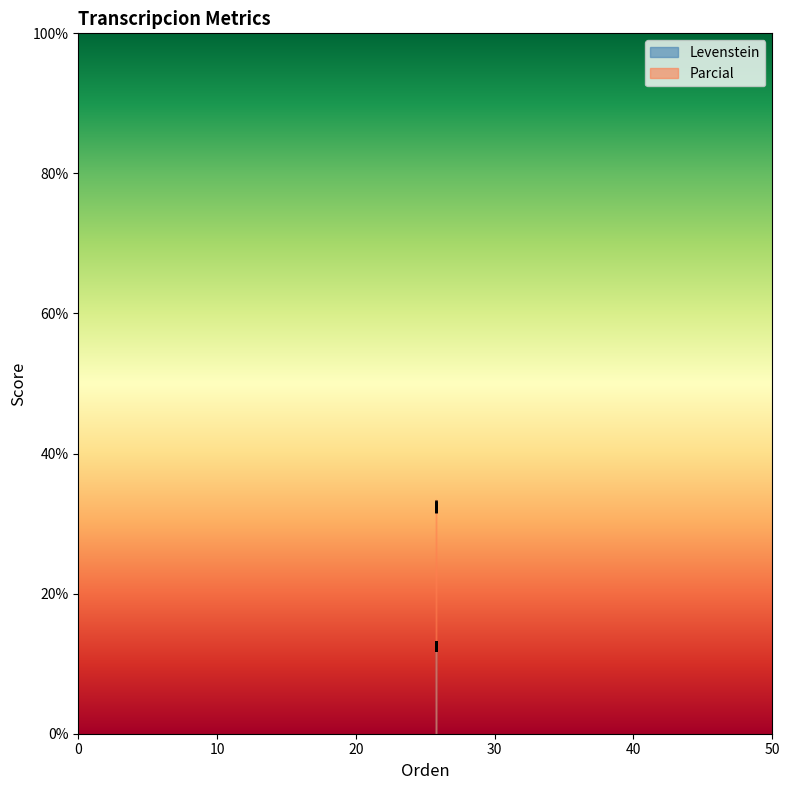

In Parcial, how many points are lower than both neighbors (excluding endpoints)?

1